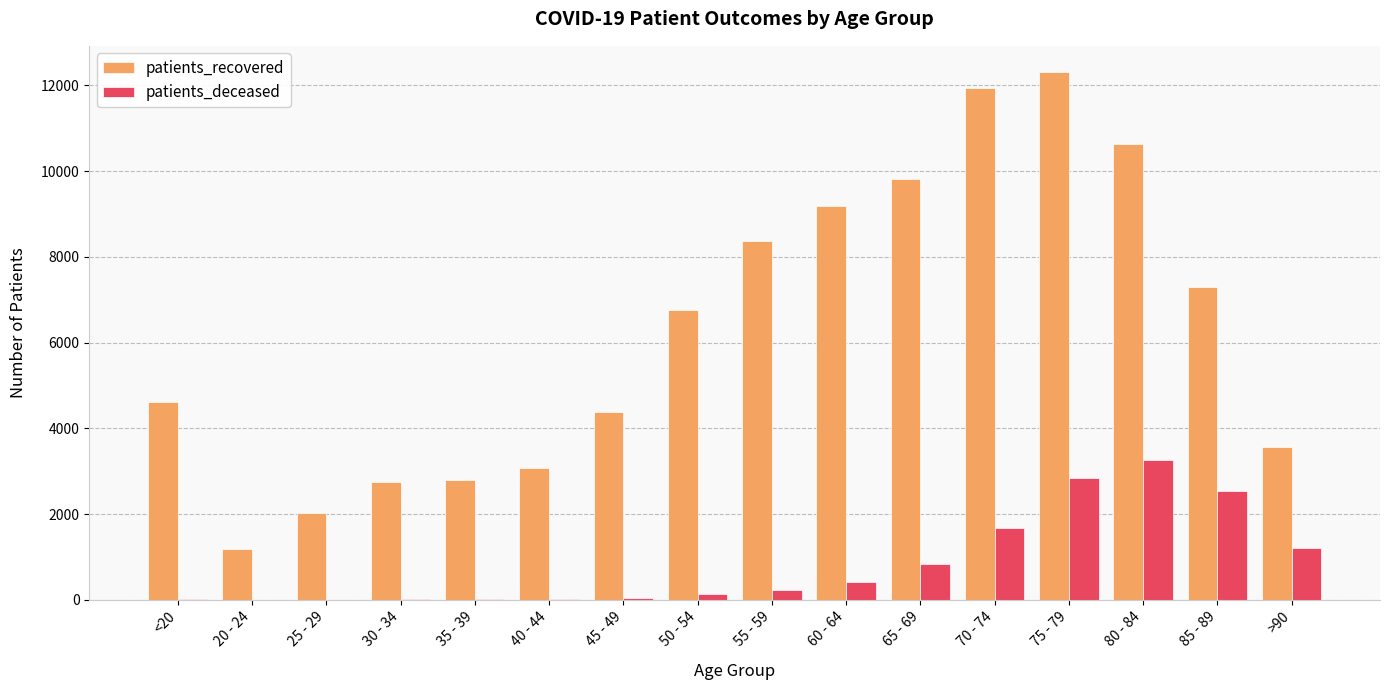

Between 70 - 74 and 85 - 89, which series saw the biggest shift?

patients_recovered